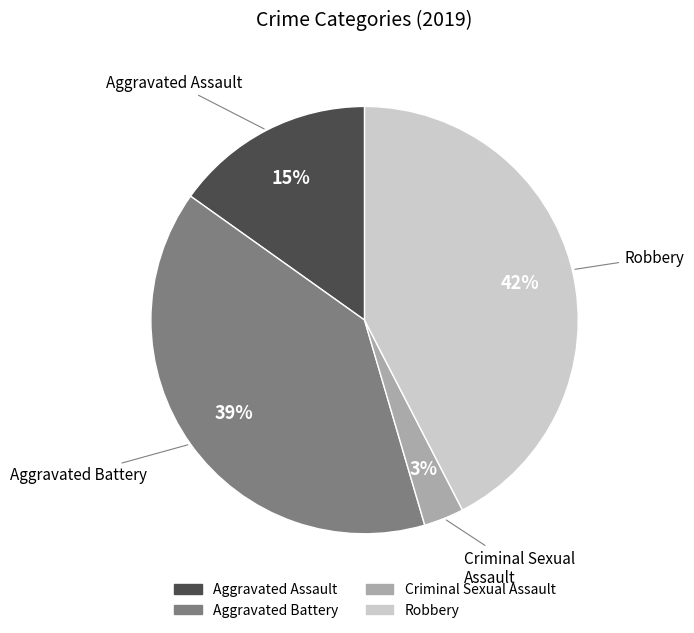

Between Aggravated Battery and Aggravated Assault, which is larger?

Aggravated Battery